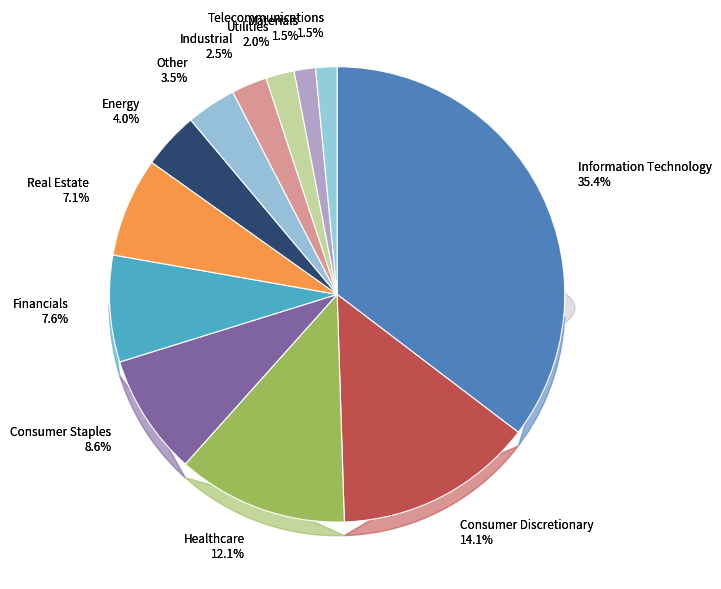

How many slices are in this pie chart?

12